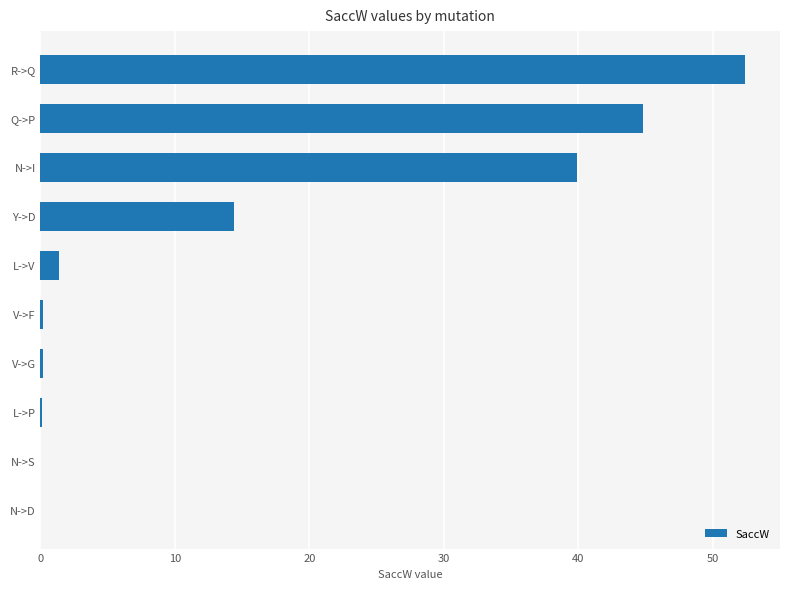

Does the chart contain stacked bars?

No